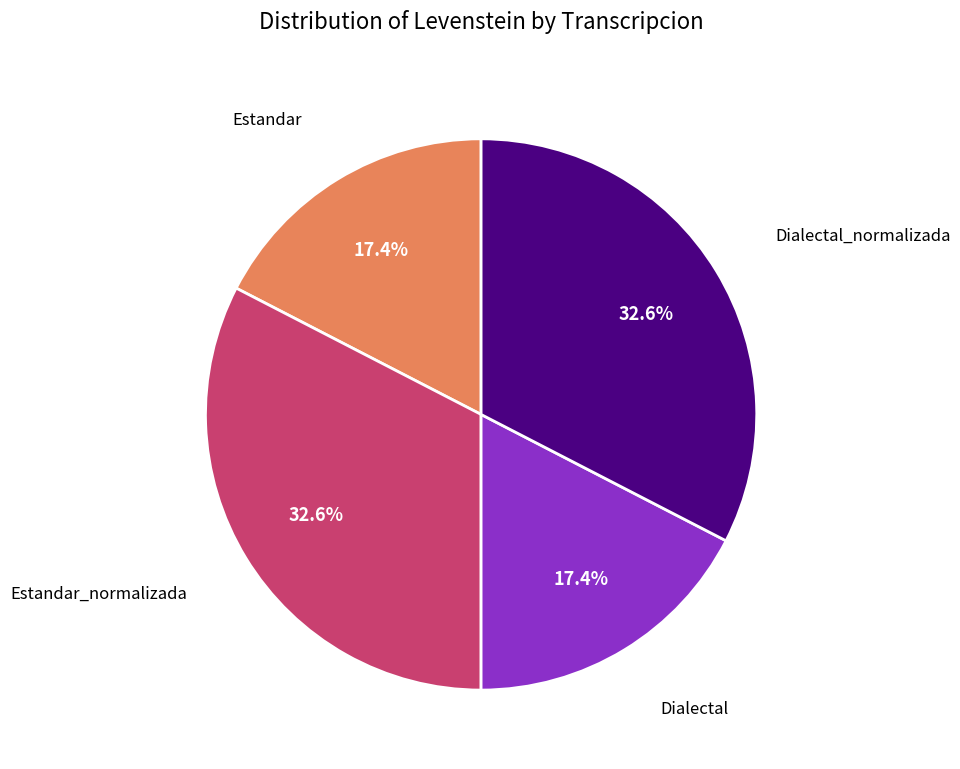

Does any single category account for the majority?

No